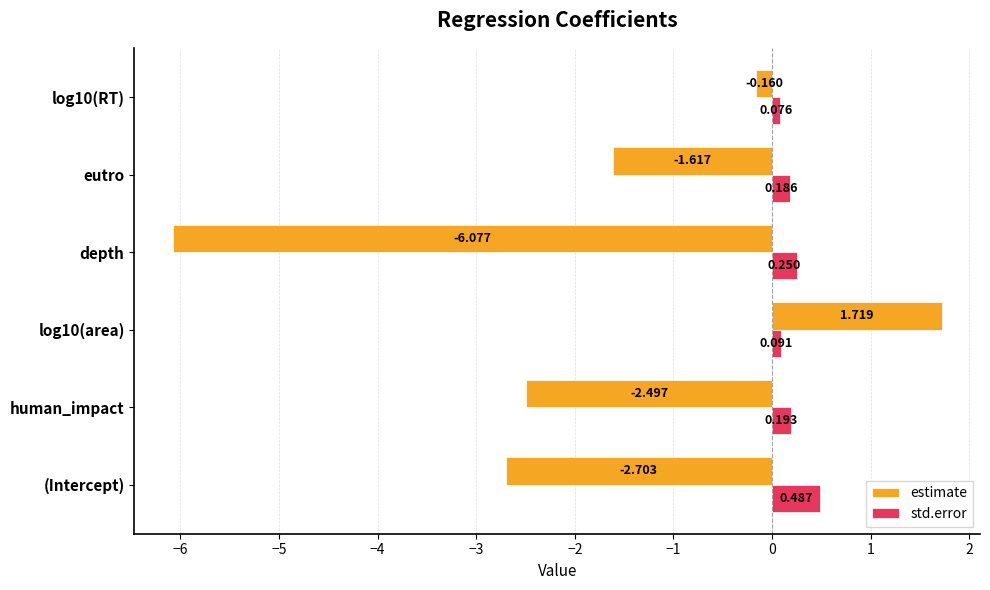

Is the value of std.error at (Intercept) greater than the value of estimate at log10(RT)?

Yes